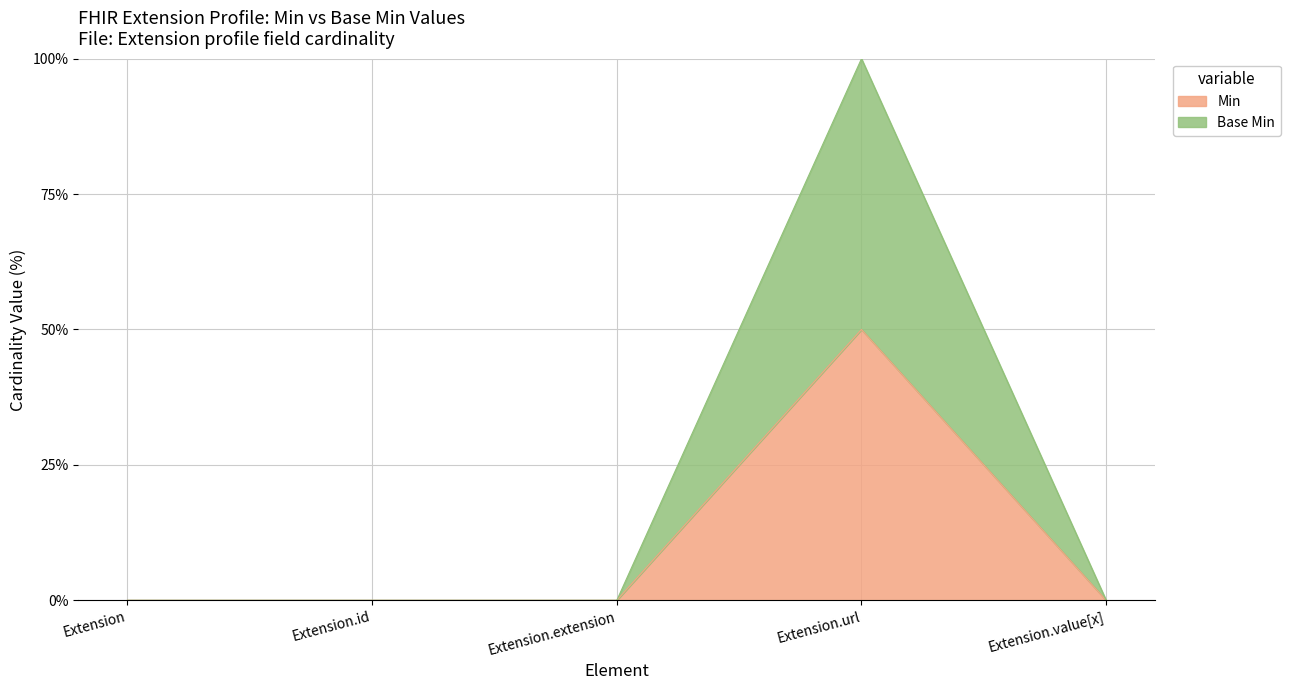

Does the chart have visible grid lines?

Yes